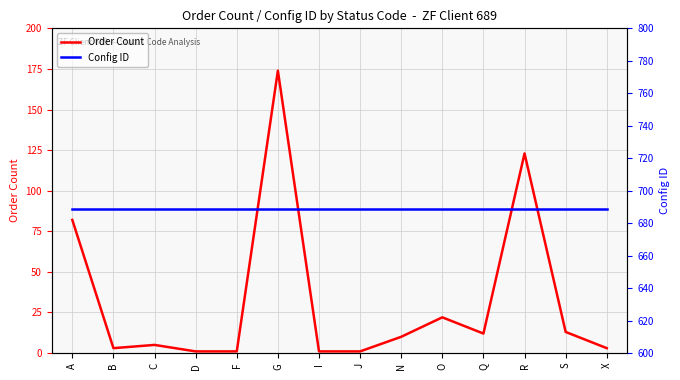

Is it true that Config ID equals 689 at A?

True